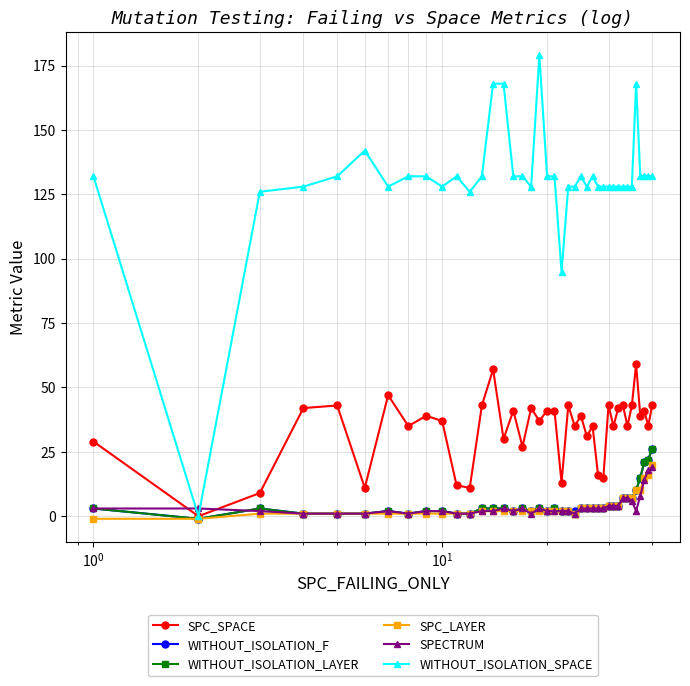

Which series has the largest total across all categories?

WITHOUT_ISOLATION_SPACE